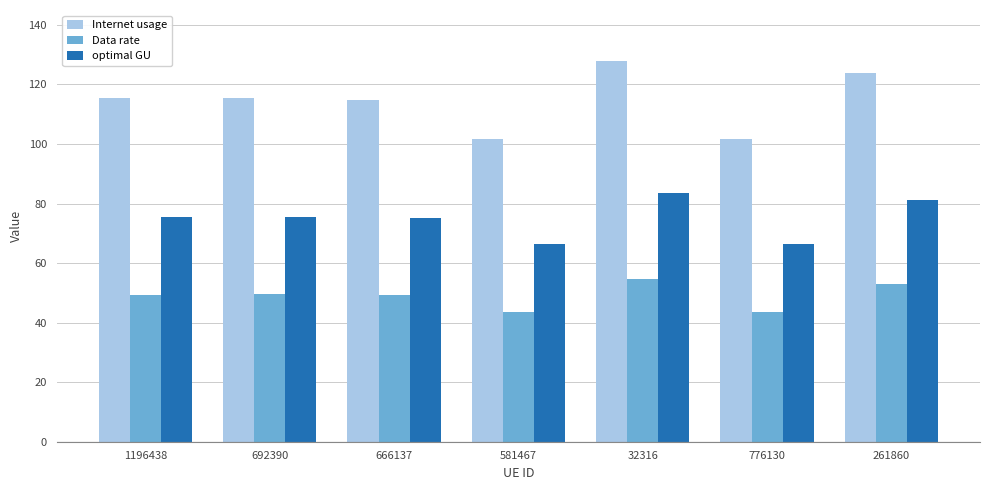

What is the minimum value for Internet usage?

101.6